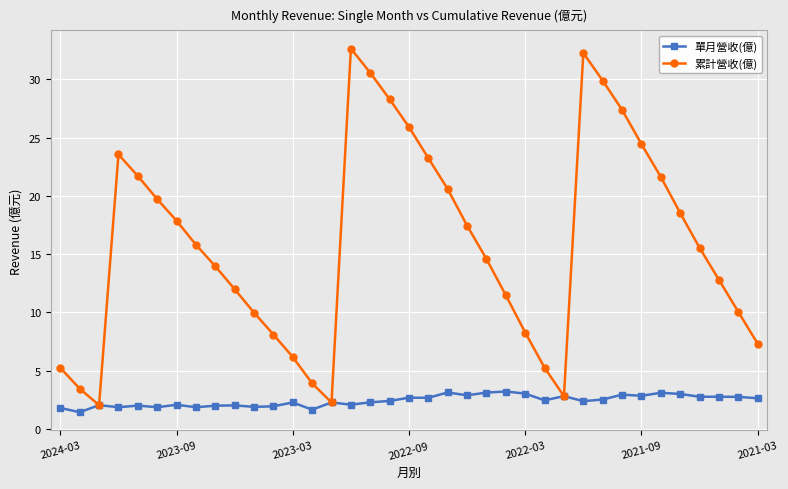

What is the lowest value of the 單月營收(億) series?

1.4